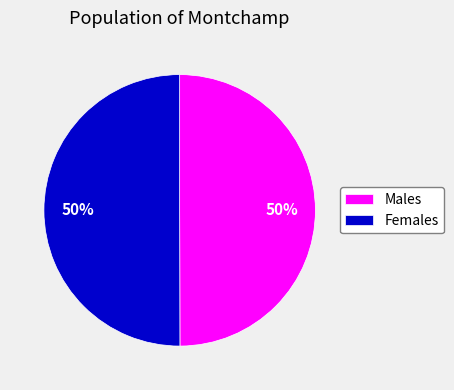

What percentage is the Females slice, to the nearest percent?

50%